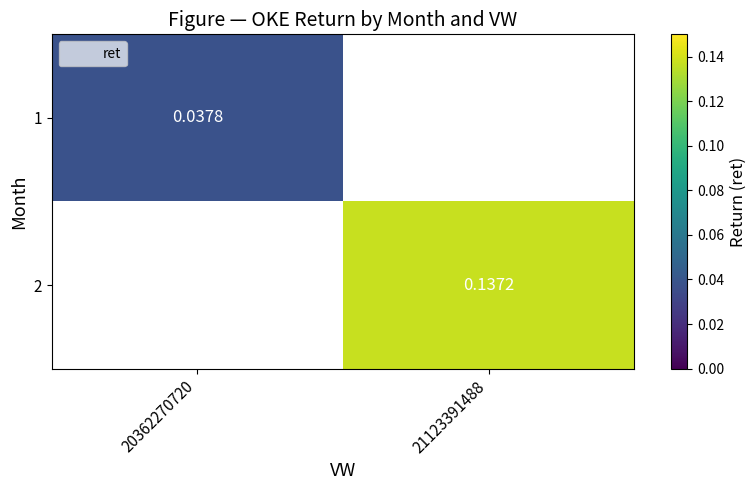

Is it true that 1 equals 0.0 at 20362270720?

True